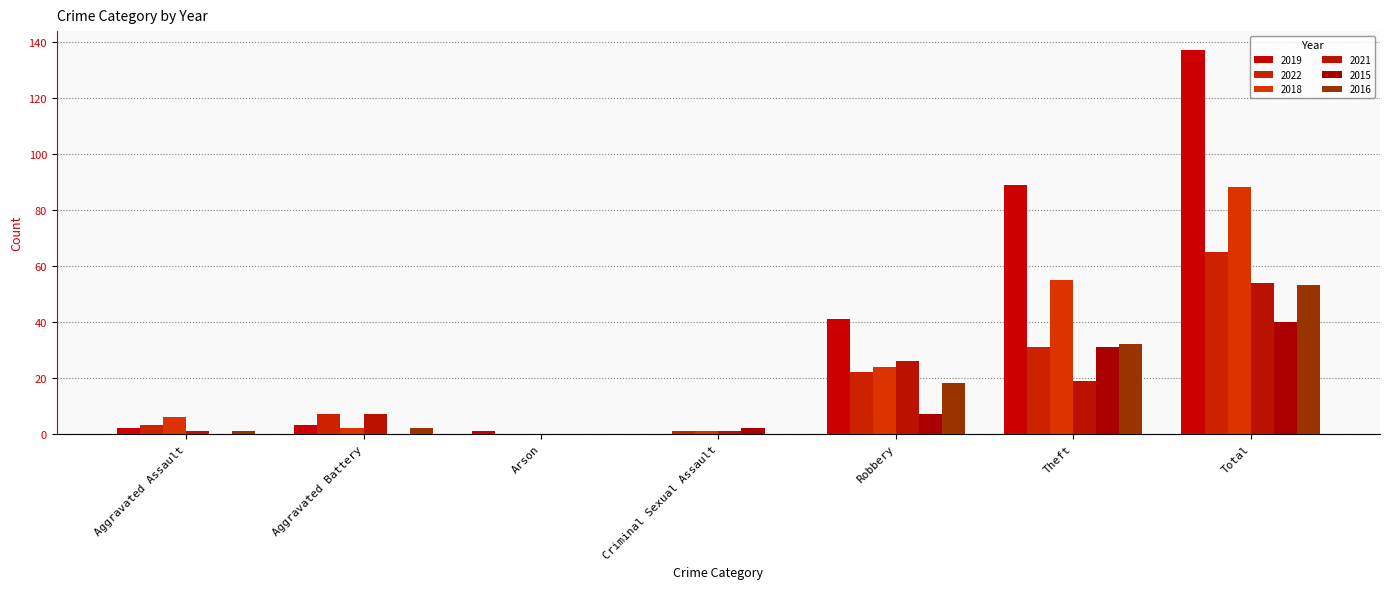

Where is 2021 nearest to the value 27?

Robbery